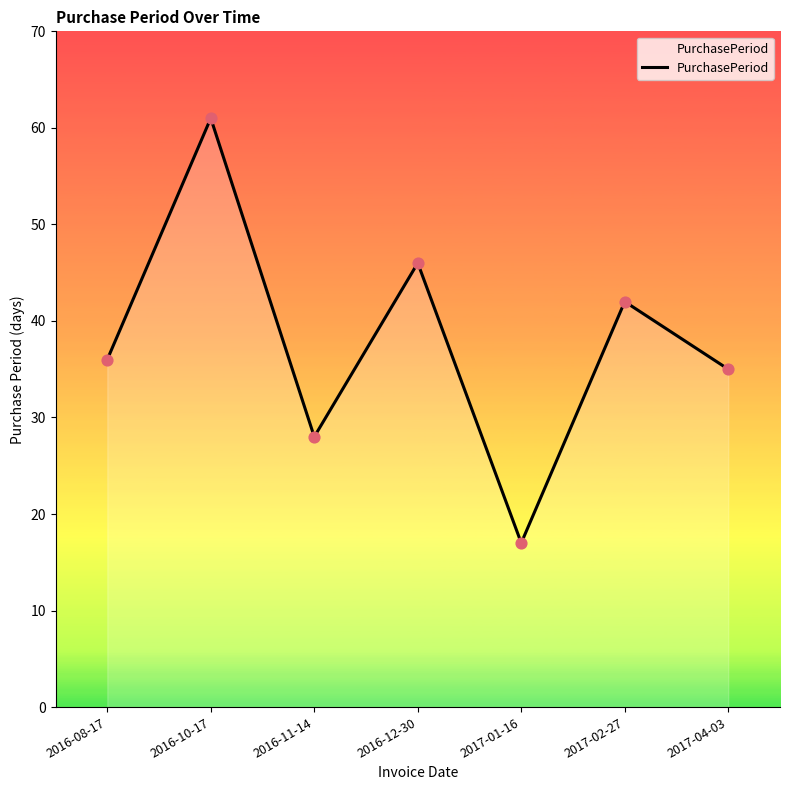

What is the change in value from 2016-11-14 to 2017-01-16?

-11